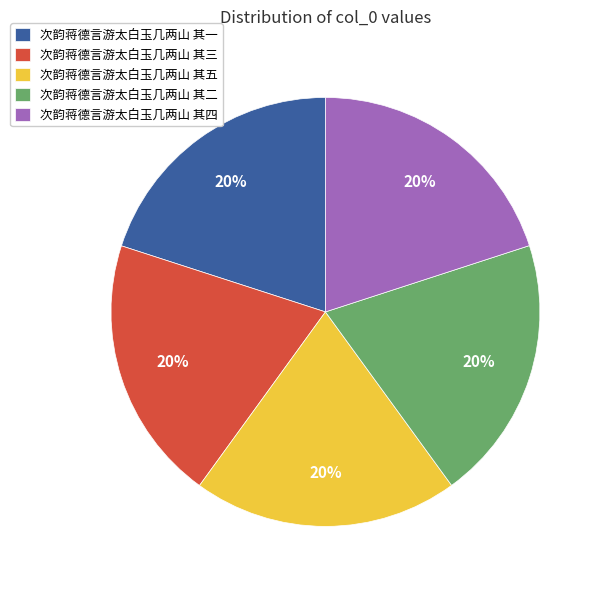

To the nearest percent, what portion does 次韵蒋德言游太白玉几两山 其五 represent?

20%